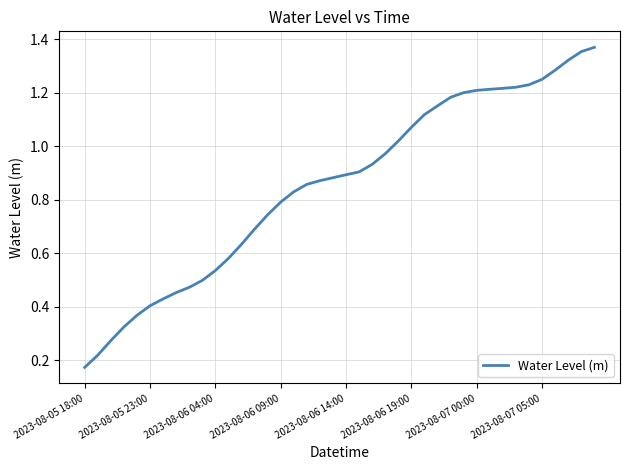

What is the smallest value displayed?

0.2